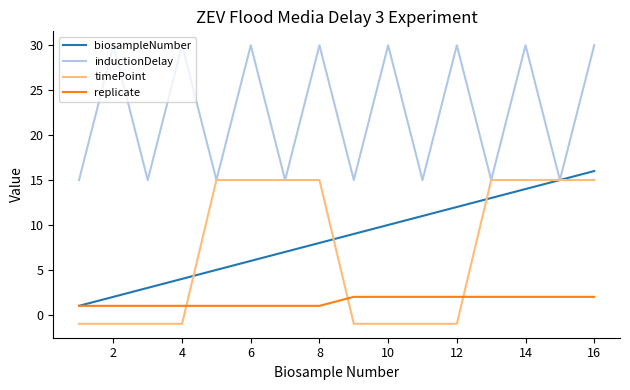

How many intersections are there between replicate and timePoint?

3